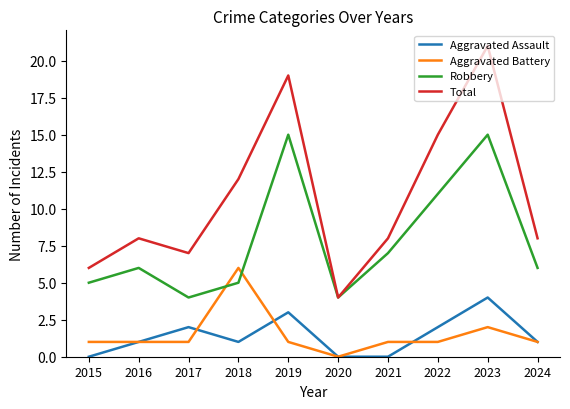

Reading left to right, list all the values displayed in this chart.

Aggravated Assault: 0	1	2	1	3	0	0	2	4	1
Aggravated Battery: 1	1	1	6	1	0	1	1	2	1
Robbery: 5	6	4	5	15	4	7	11	15	6
Total: 6	8	7	12	19	4	8	15	21	8